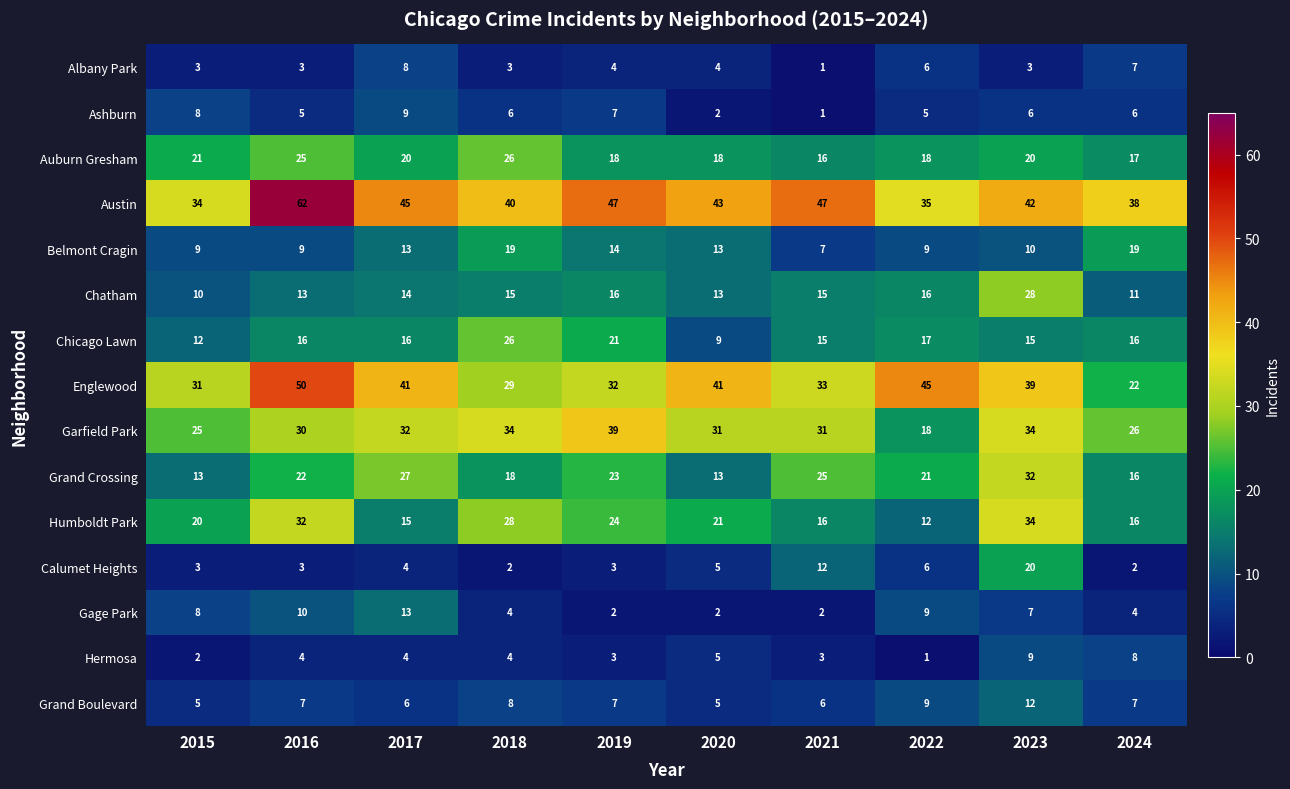

Which series changed the most between 2015 and 2016?

Austin